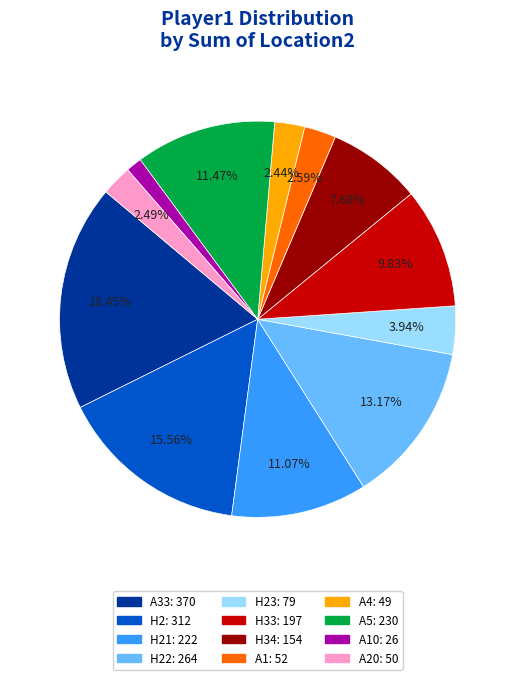

Is there a majority slice in this chart?

No